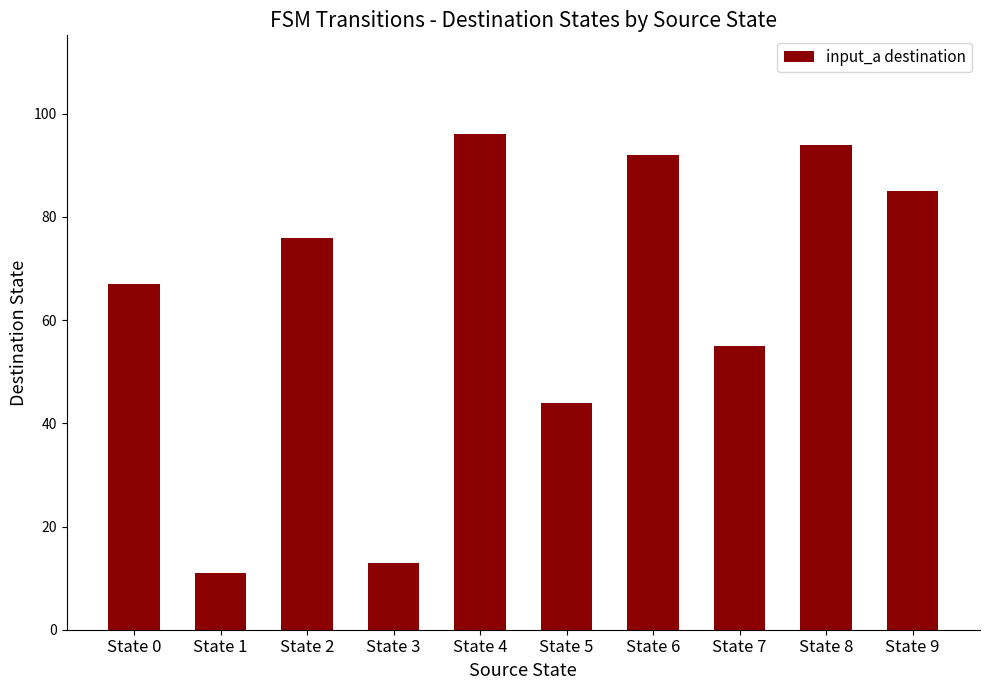

True or false: the data shows 153 at State 4.

False